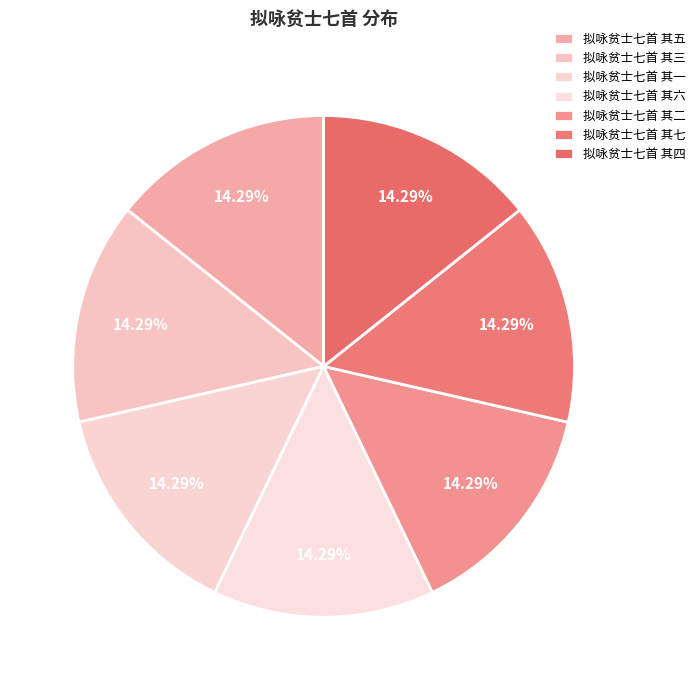

To the nearest percent, what is the average slice percentage?

14%